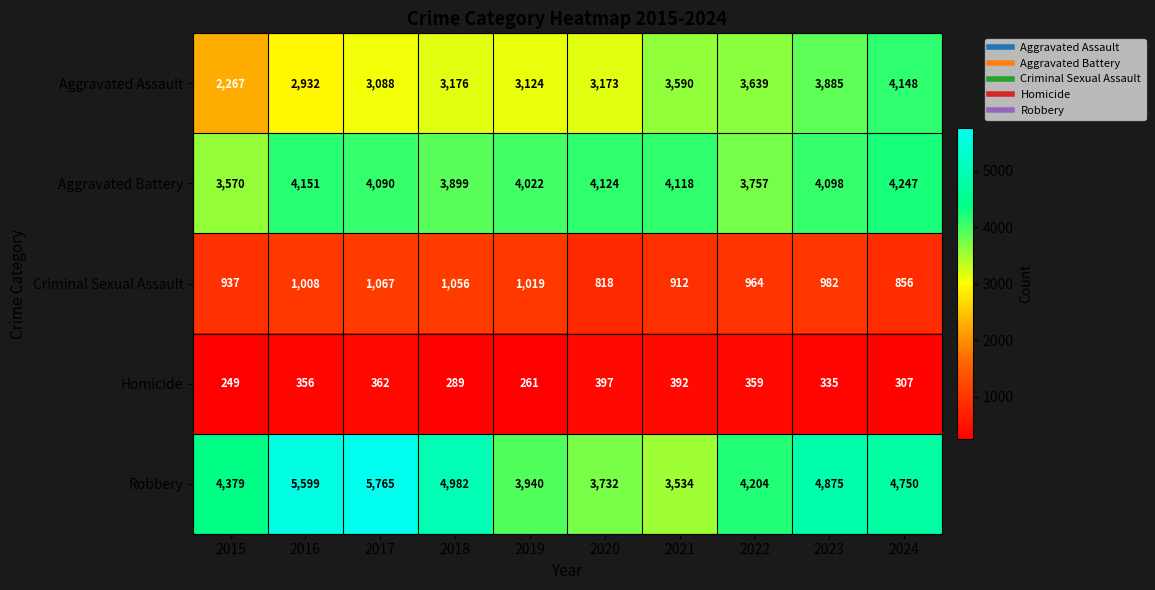

Between 2020 and 2024, which series saw the biggest shift?

Robbery